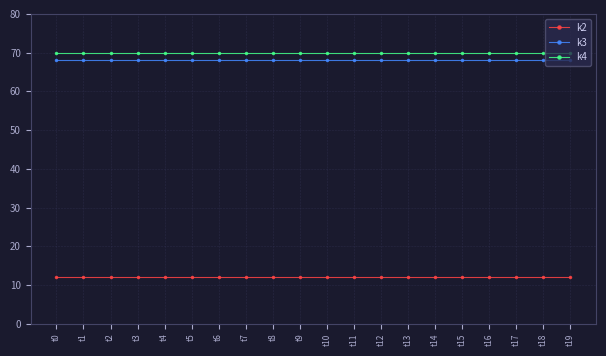

At how many categories does at least one series exceed 40?

20